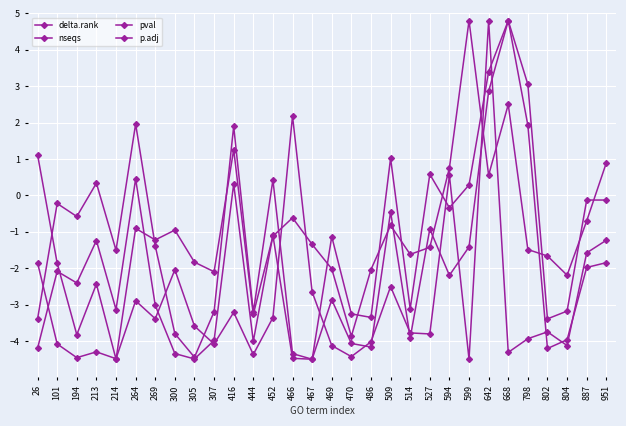

How many categories are shown in the chart?

30